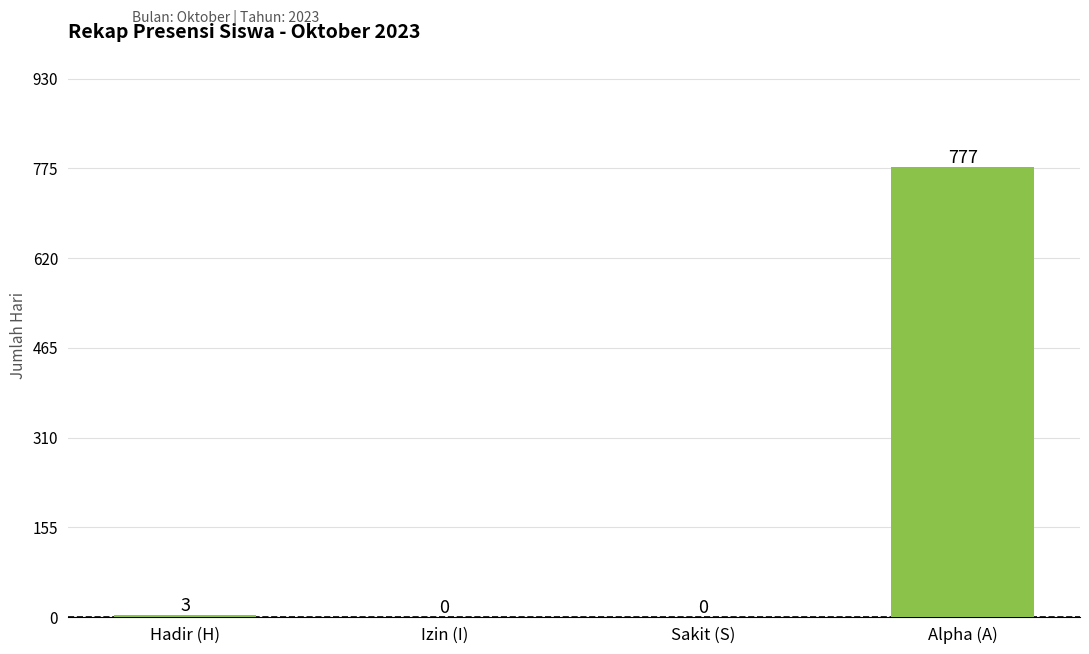

What is the change in value from Hadir (H) to Sakit (S)?

-3